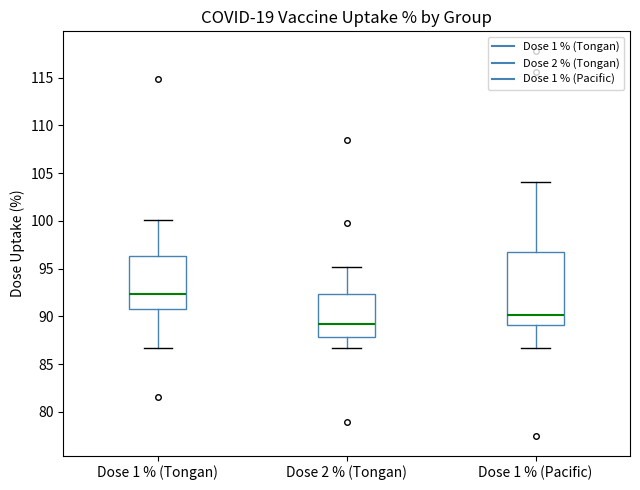

Reading left to right, transcribe this box plot: for each box, give where its median line is, the range the box spans, and where its two whiskers end, as read against the y-axis. The values are not printed on the chart, so give them approximately, as read against the axis.

Dose 1 % (Tongan): median 92.5, box 91.0 to 96.5, whiskers 86.5 to 100.0
Dose 2 % (Tongan): median 89.0, box 88.0 to 92.5, whiskers 86.5 to 95.0
Dose 1 % (Pacific): median 90.0, box 89.0 to 97.0, whiskers 86.5 to 104.0